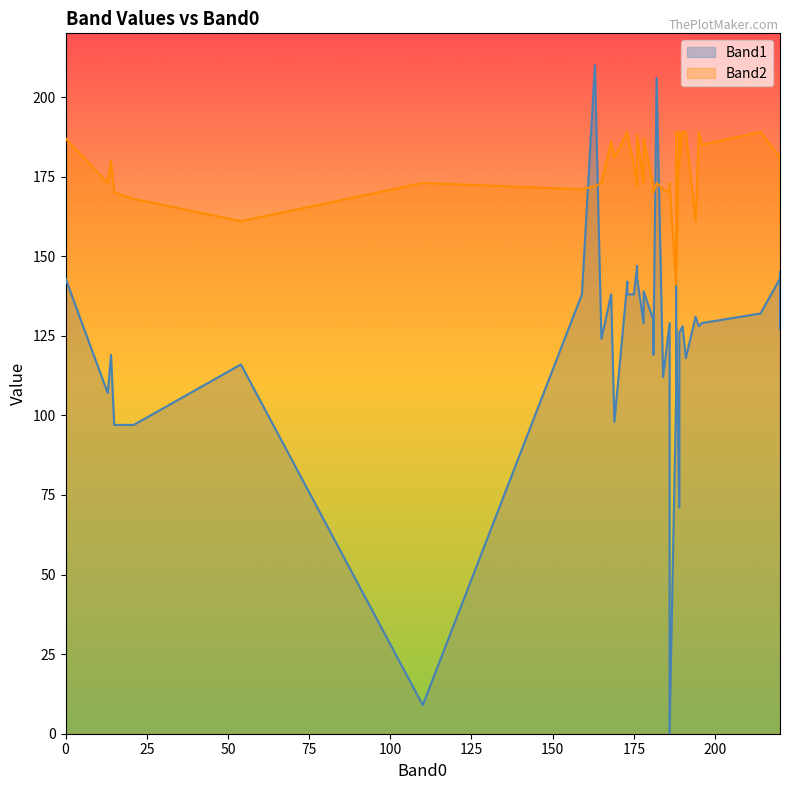

List the series in order of their peak value, highest first.

Band1, Band2